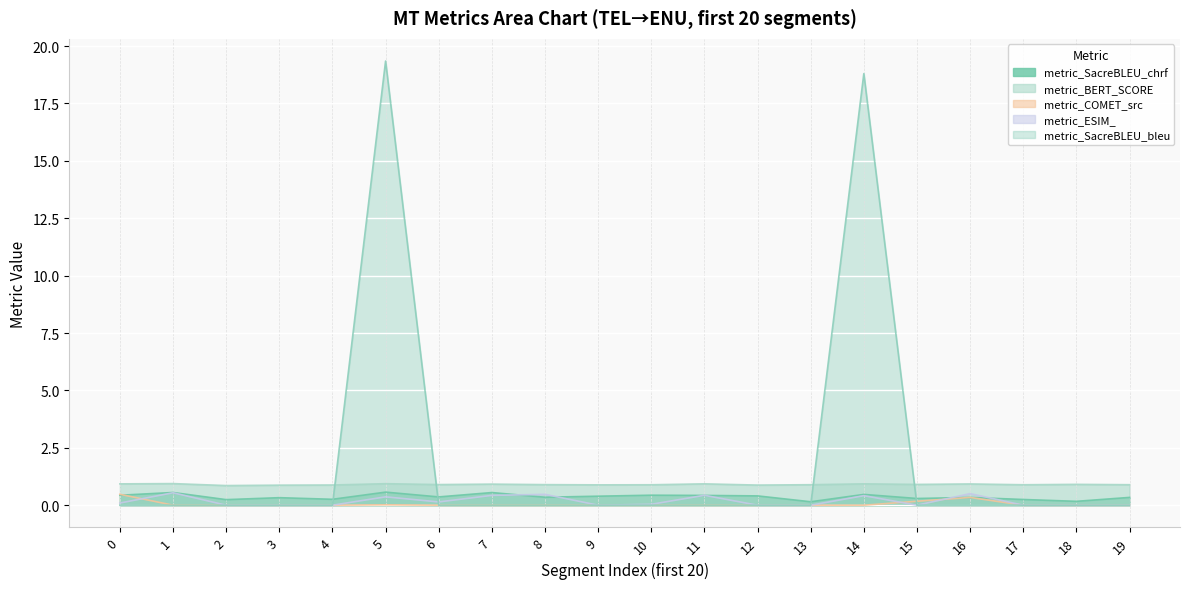

What are all the series names shown in the legend?

metric_SacreBLEU_chrf, metric_BERT_SCORE, metric_COMET_src, metric_ESIM_, metric_SacreBLEU_bleu